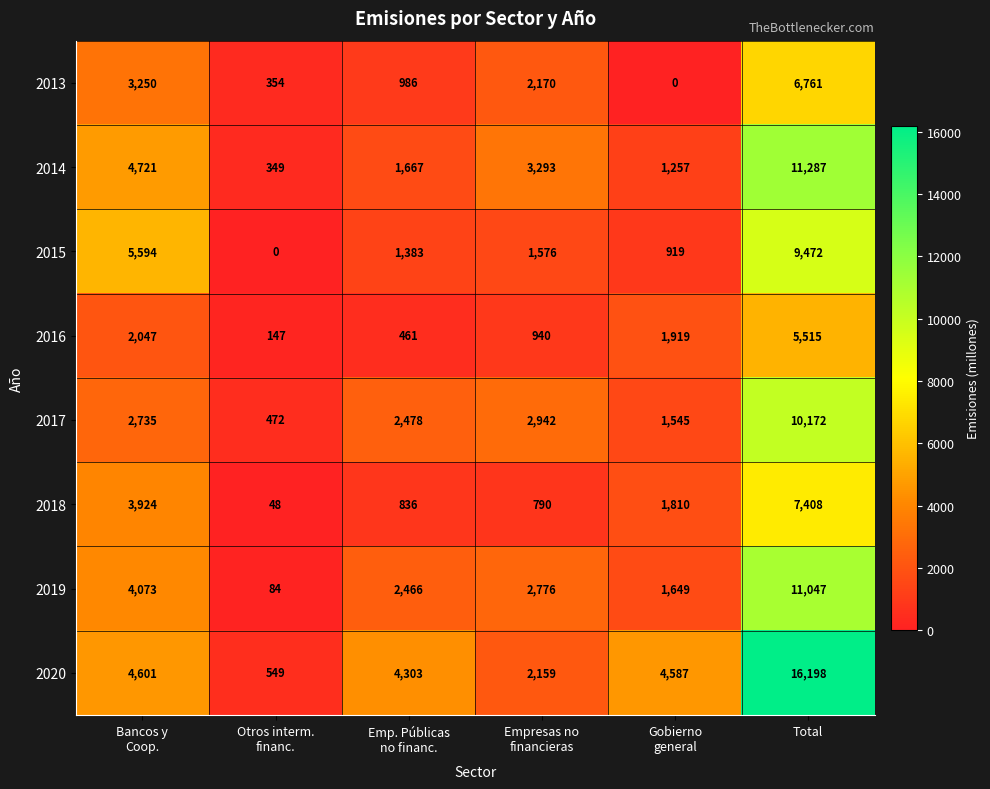

What is the maximum value for 2020?

16198